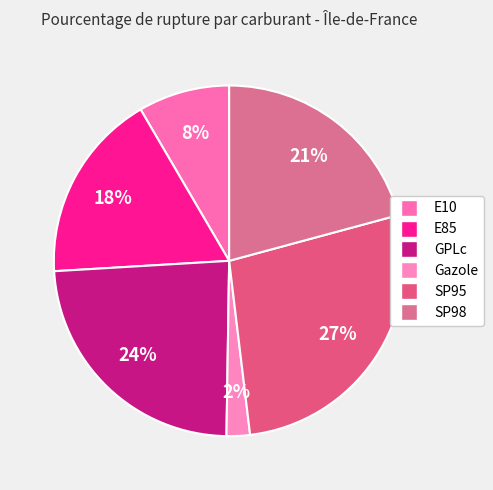

To the nearest percent, what is the average slice percentage?

17%